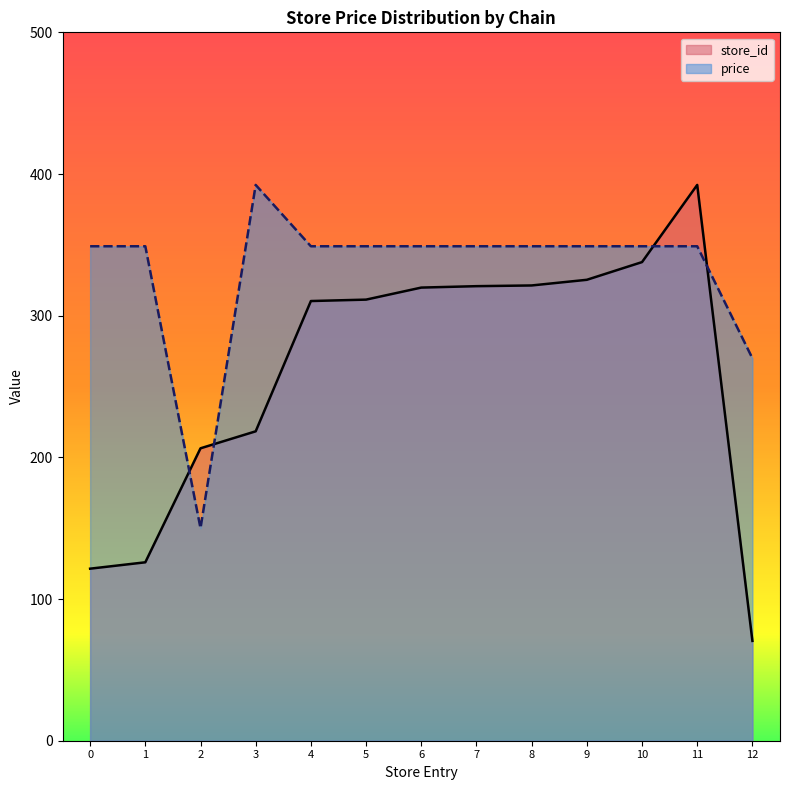

What is the value of the store_id point at the 12th from the left?

392.3